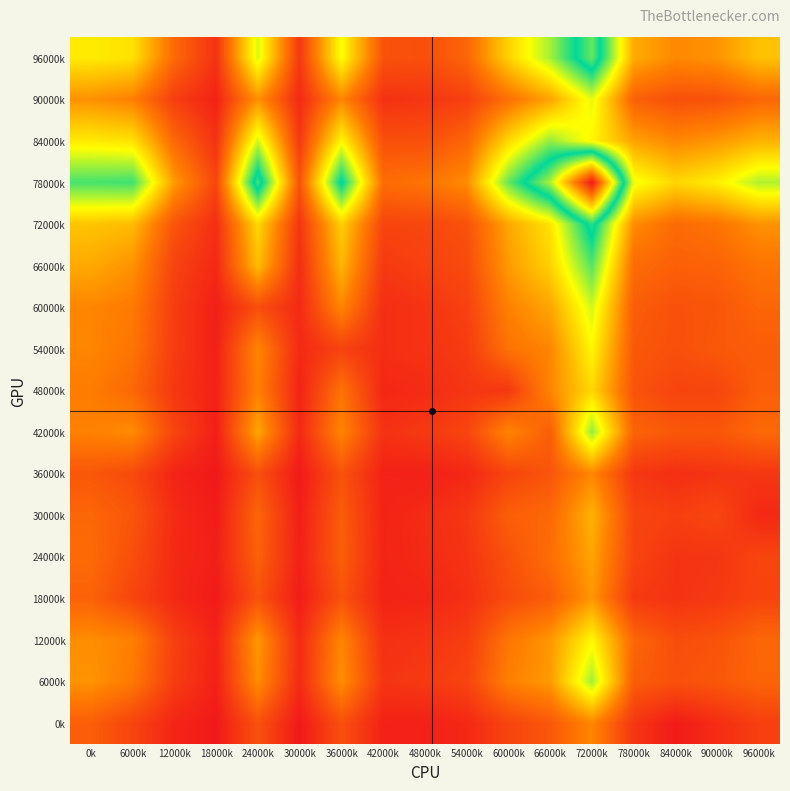

What is the total value across all series at 18000k?

0.7